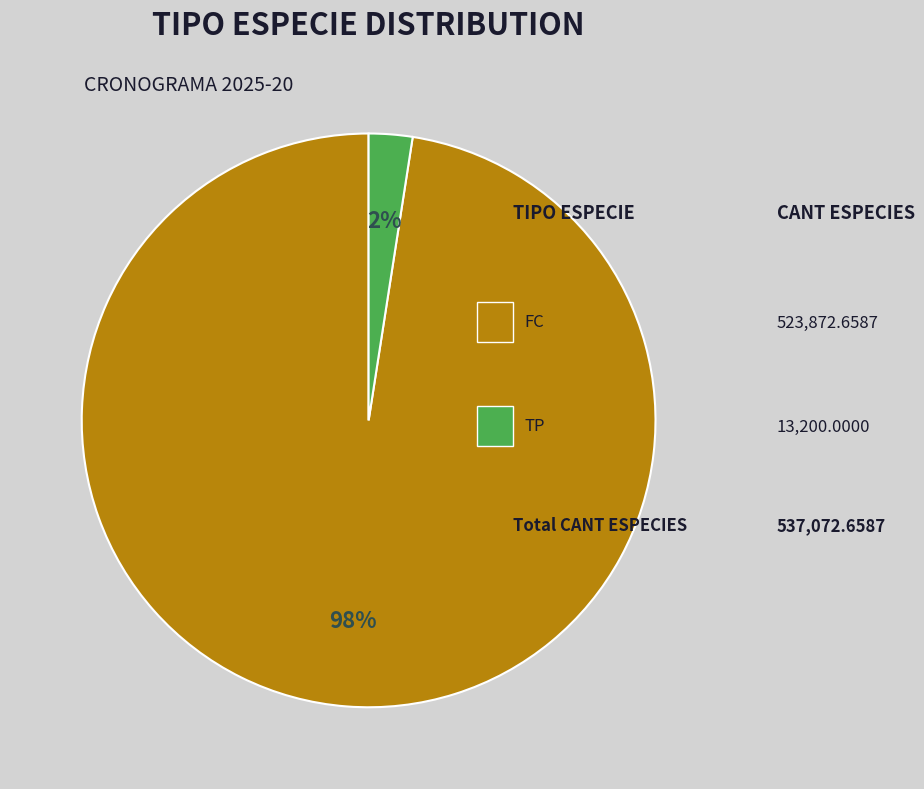

Is there a majority slice in this chart?

Yes